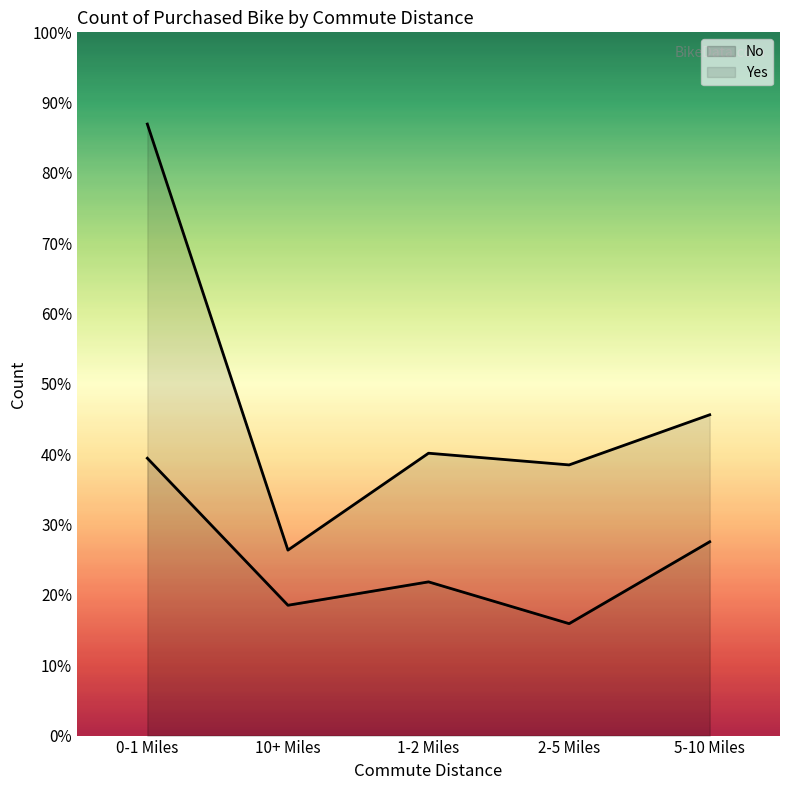

What is the sum of all values?

519